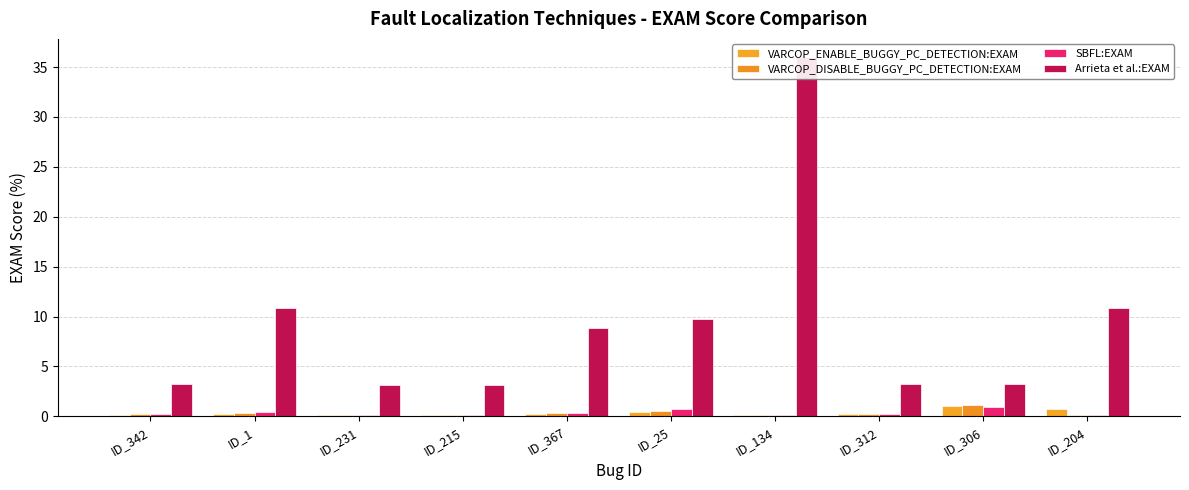

Which series has the widest spread of values?

Arrieta et al.:EXAM